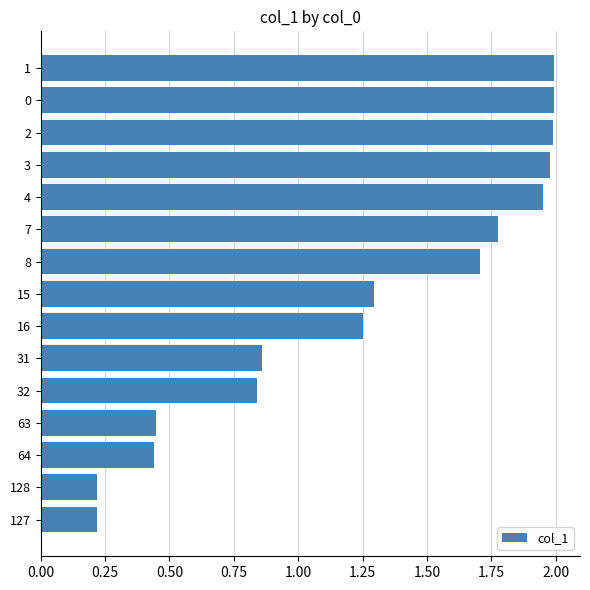

The value at 32 is 0.2. True or false?

False